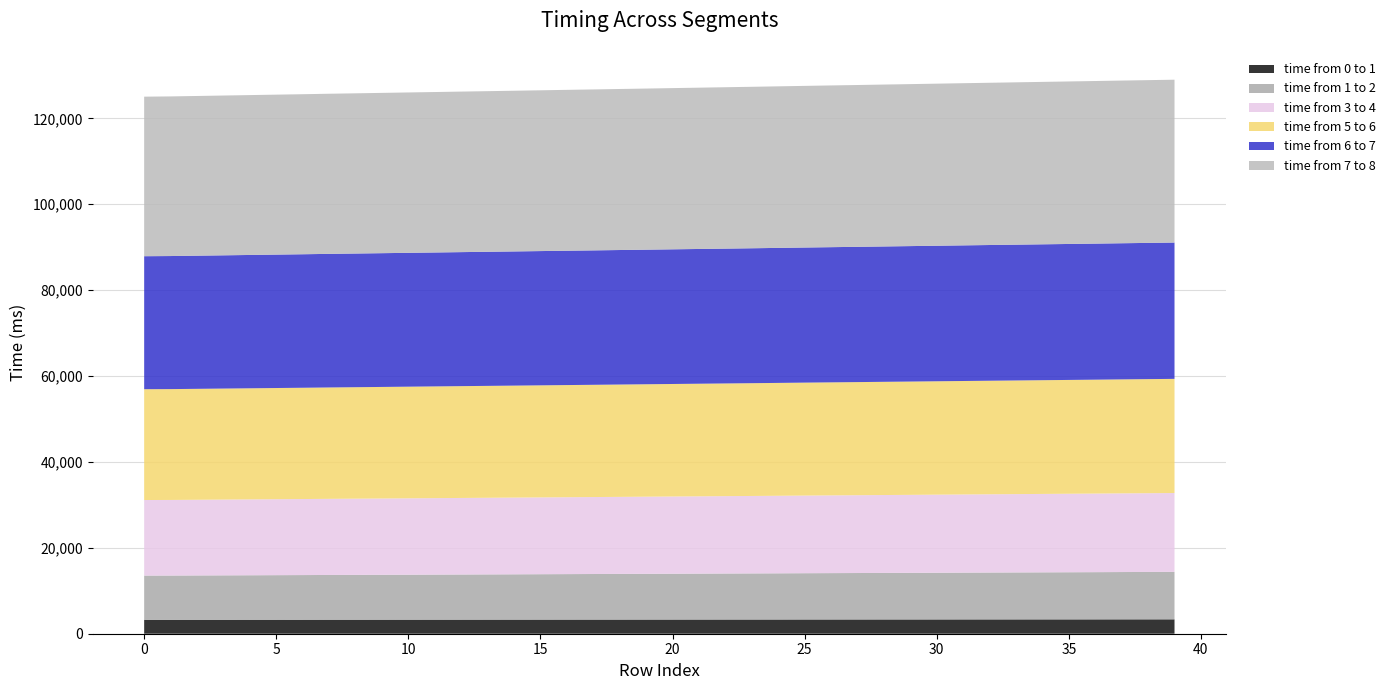

Reading left to right, transcribe all the data shown in this chart.

time from 0 to 1: 0=3243	1=3248	2=3250	3=3252	4=3254	5=3257	6=3259	7=3264	8=3266	9=3268	10=3271	11=3273	12=3276	13=3280	14=3282	15=3285	16=3287	17=3289	18=3292	19=3296	20=3298	21=3301	22=3303	23=3305	24=3308	25=3313	26=3315	27=3317	28=3319	29=3321	30=3324	31=3329	32=3331	33=3333	34=3336	35=3338	36=3340	37=3346	38=3348	39=3350
time from 1 to 2: 0=10293	1=10299	2=10320	3=10340	4=10359	5=10378	6=10397	7=10418	8=10435	9=10455	10=10473	11=10493	12=10513	13=10532	14=10552	15=10573	16=10593	17=10614	18=10634	19=10654	20=10676	21=10695	22=10716	23=10736	24=10757	25=10778	26=10797	27=10816	28=10836	29=10856	30=10877	31=10897	32=10917	33=10936	34=10956	35=10976	36=10995	37=11015	38=11033	39=11052
time from 3 to 4: 0=17593	1=17600	2=17620	3=17641	4=17661	5=17683	6=17702	7=17723	8=17743	9=17762	10=17783	11=17803	12=17823	13=17842	14=17862	15=17881	16=17900	17=17919	18=17938	19=17958	20=17977	21=17997	22=18015	23=18035	24=18055	25=18076	26=18097	27=18115	28=18137	29=18156	30=18177	31=18195	32=18216	33=18236	34=18257	35=18277	36=18298	37=18318	38=18338	39=18359
time from 5 to 6: 0=25799	1=25804	2=25825	3=25845	4=25866	5=25887	6=25909	7=25930	8=25951	9=25971	10=25992	11=26012	12=26032	13=26049	14=26069	15=26091	16=26112	17=26131	18=26153	19=26173	20=26193	21=26213	22=26234	23=26254	24=26275	25=26295	26=26315	27=26336	28=26357	29=26377	30=26397	31=26418	32=26438	33=26459	34=26476	35=26496	36=26515	37=26535	38=26556	39=26575
time from 6 to 7: 0=30965	1=30982	2=31003	3=31023	4=31044	5=31064	6=31083	7=31105	8=31123	9=31144	10=31162	11=31181	12=31201	13=31222	14=31240	15=31259	16=31279	17=31297	18=31318	19=31335	20=31355	21=31374	22=31394	23=31414	24=31434	25=31456	26=31475	27=31496	28=31516	29=31538	30=31557	31=31578	32=31598	33=31618	34=31639	35=31658	36=31678	37=31698	38=31718	39=31739
time from 7 to 8: 0=37146	1=37163	2=37181	3=37201	4=37221	5=37240	6=37259	7=37279	8=37298	9=37318	10=37338	11=37355	12=37375	13=37393	14=37413	15=37432	16=37453	17=37471	18=37490	19=37510	20=37531	21=37552	22=37573	23=37593	24=37612	25=37632	26=37653	27=37672	28=37692	29=37712	30=37733	31=37755	32=37773	33=37794	34=37814	35=37835	36=37855	37=37875	38=37894	39=37913